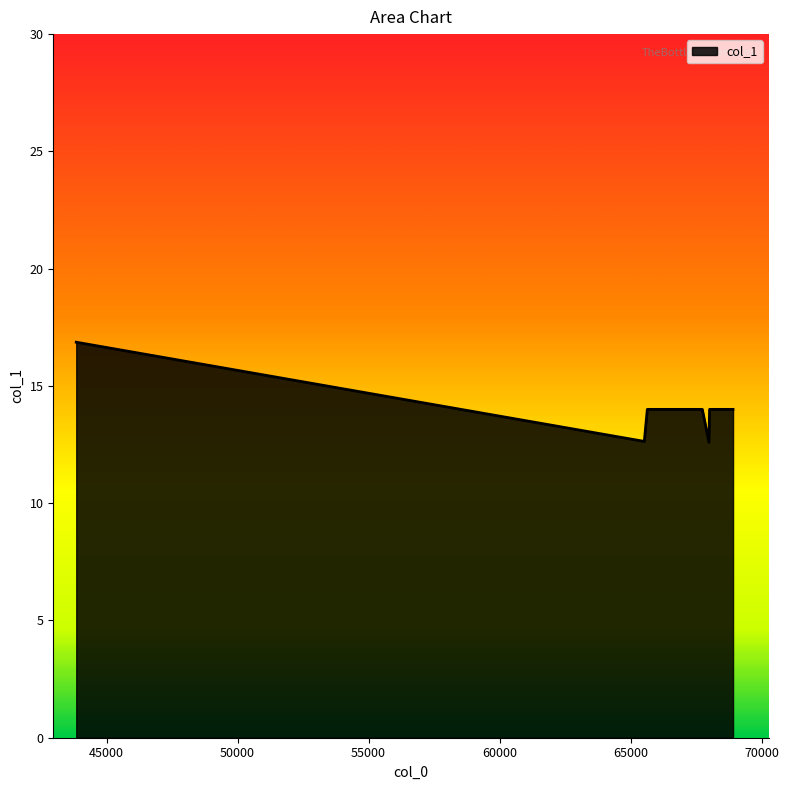

At which category does the chart reach its peak across all series?

43843.1